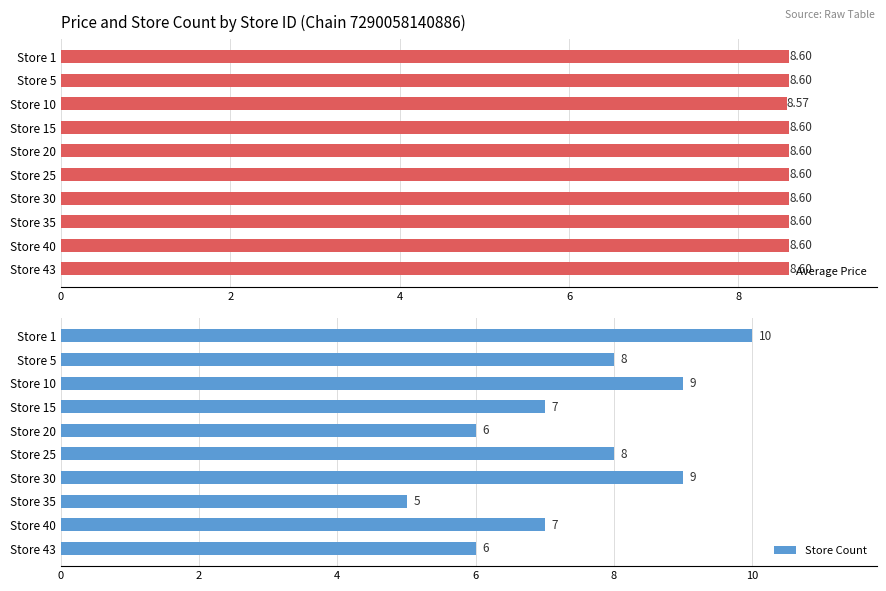

The Average Price series shows 8.6 at Store 1. True or false?

True